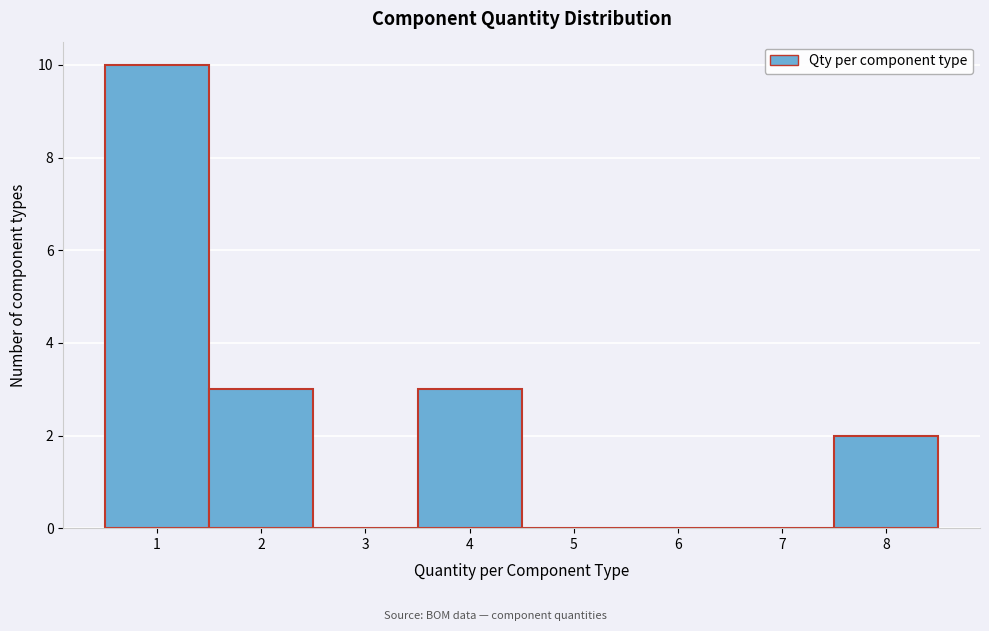

Reading left to right, transcribe this chart: for each bar, give the range it covers on the x-axis and its height. The values are not printed on the chart, so give them approximately, as read against the axis.

0.5 to 1.5: 10
1.5 to 2.5: 3
2.5 to 3.5: 0
3.5 to 4.5: 3
4.5 to 5.5: 0
5.5 to 6.5: 0
6.5 to 7.5: 0
7.5 to 8.5: 2